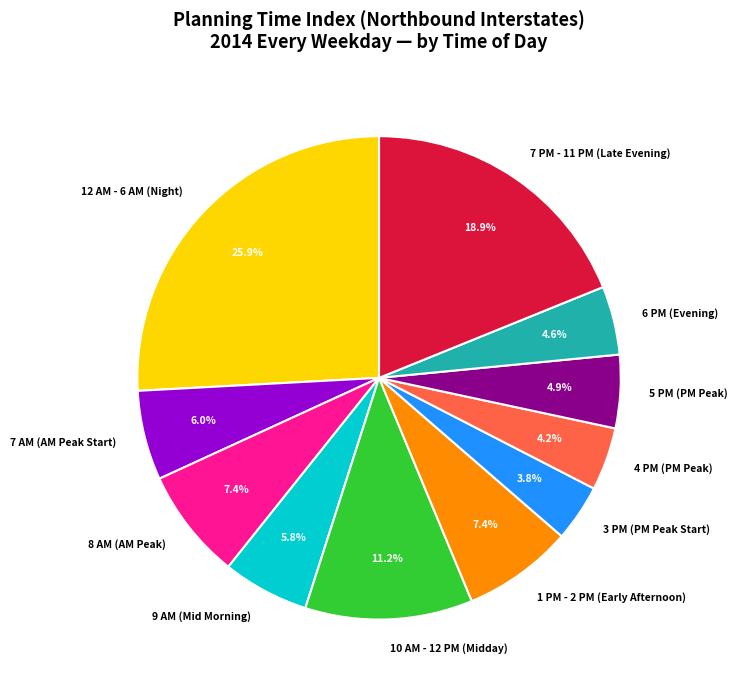

Does any single category account for the majority?

No